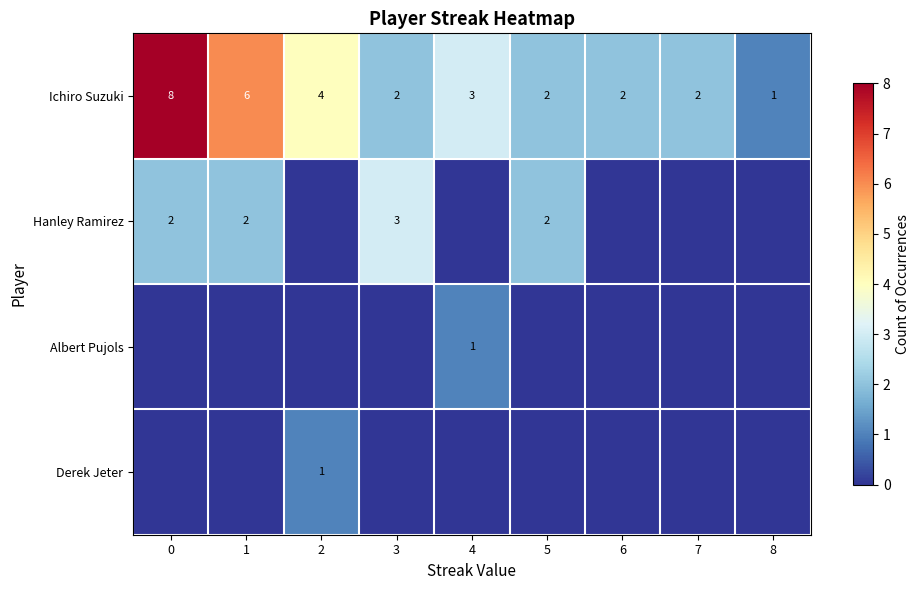

Between 2 and 6, which is larger?

2